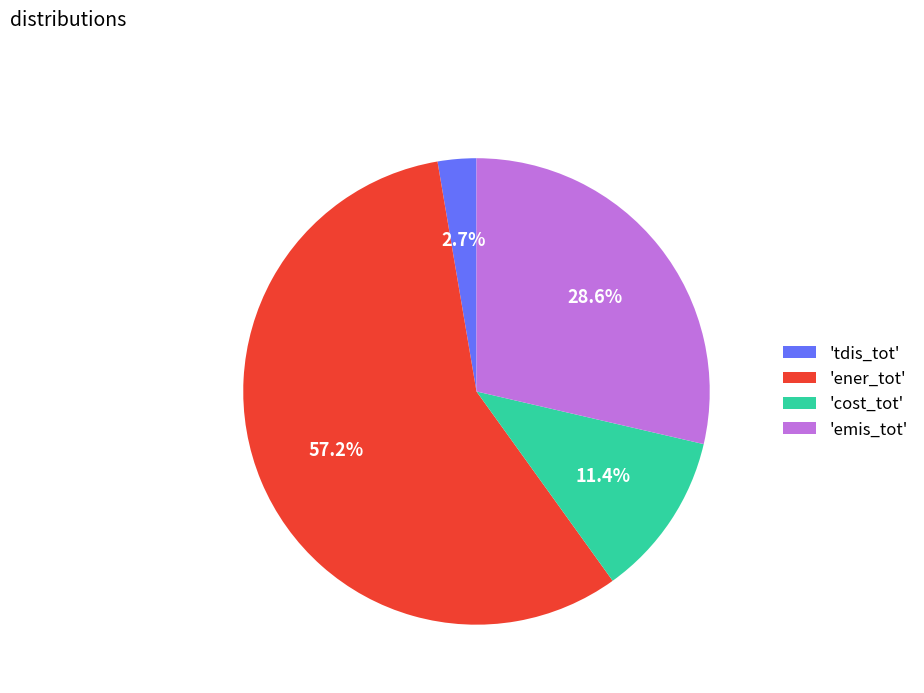

What is the smallest slice in the pie chart?

'tdis_tot'